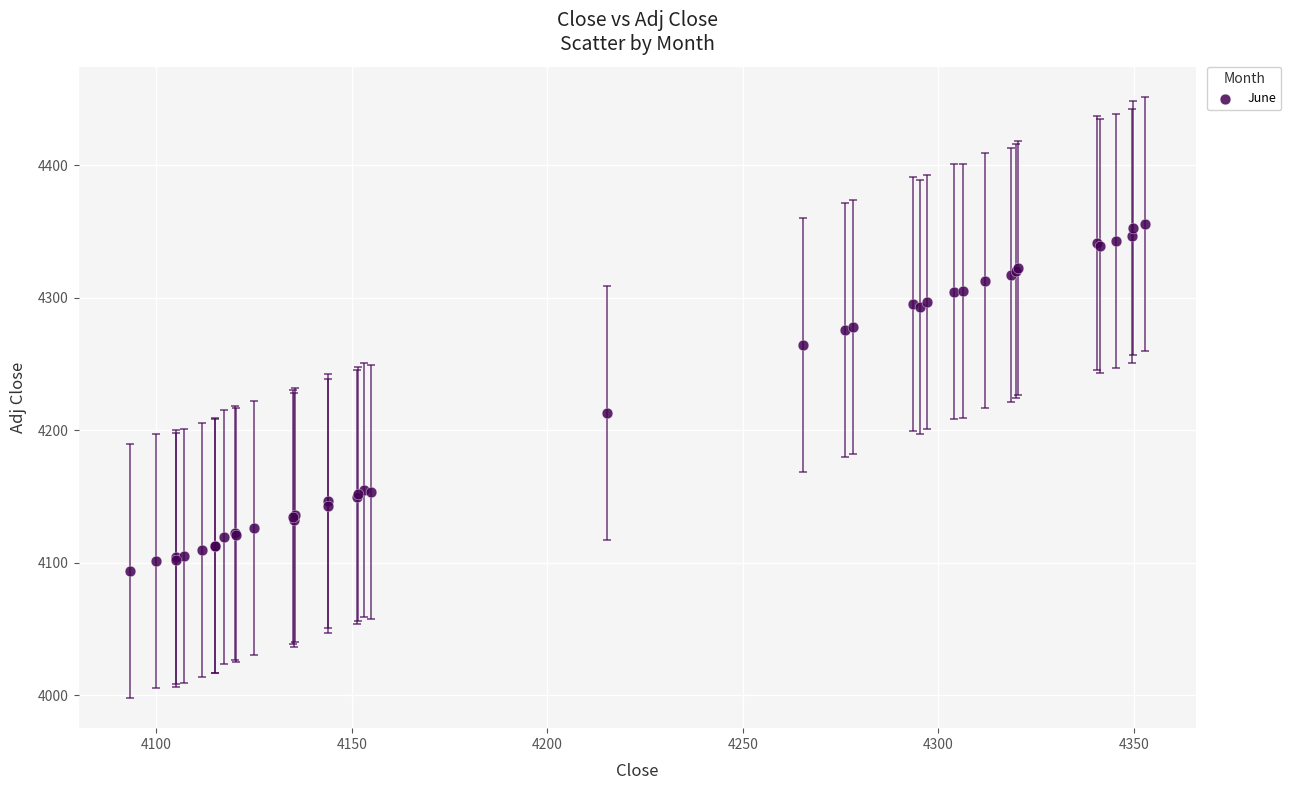

What Y value in the scatter plot is closest to 4224?

4213.1